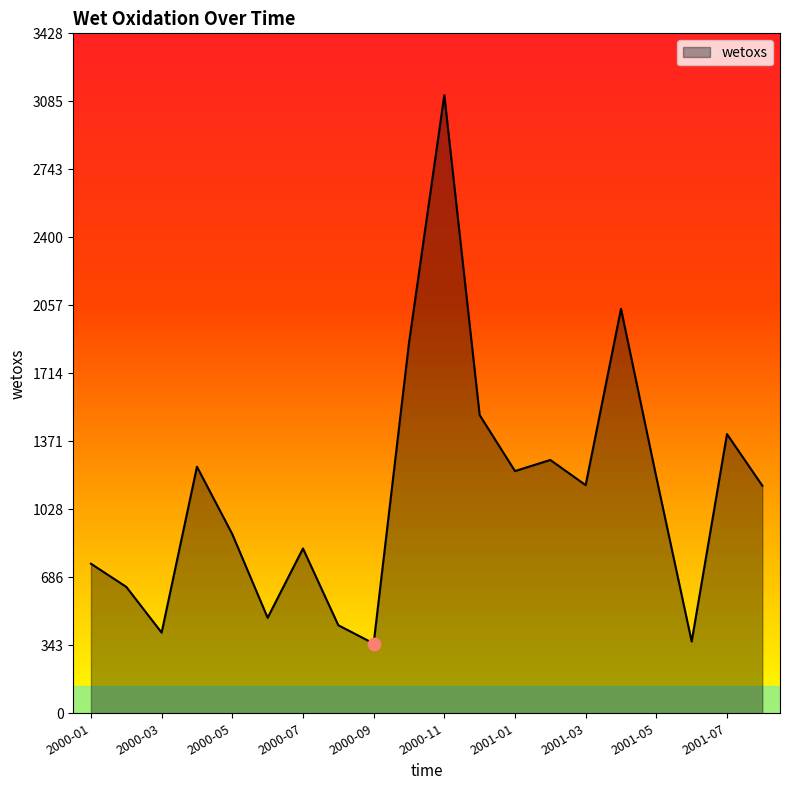

What is the smallest value displayed?

351.7